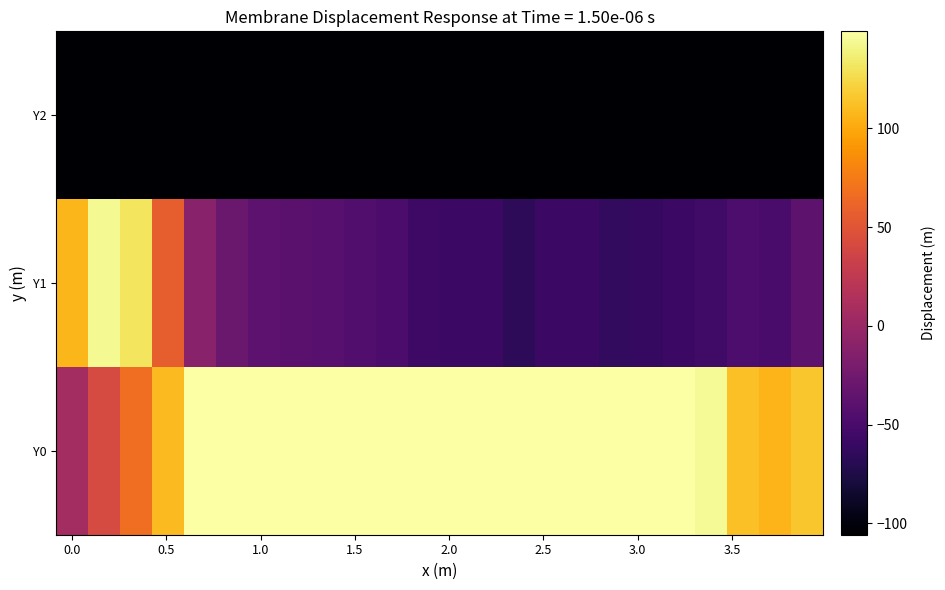

Which series has the largest range (max minus min)?

Y1